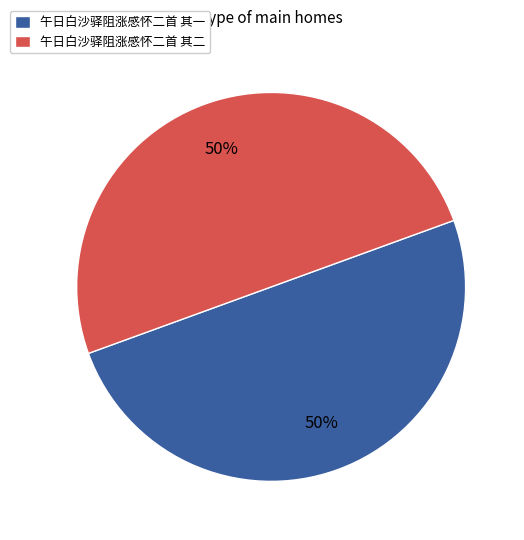

To the nearest percent, what is the combined percentage of 午日白沙驿阻涨感怀二首 其一 and 午日白沙驿阻涨感怀二首 其二?

100%